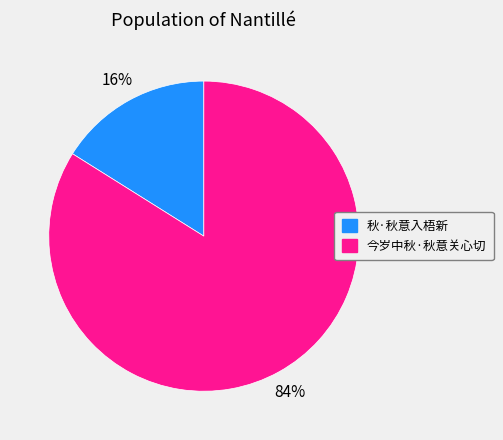

How many slices are in this pie chart?

2